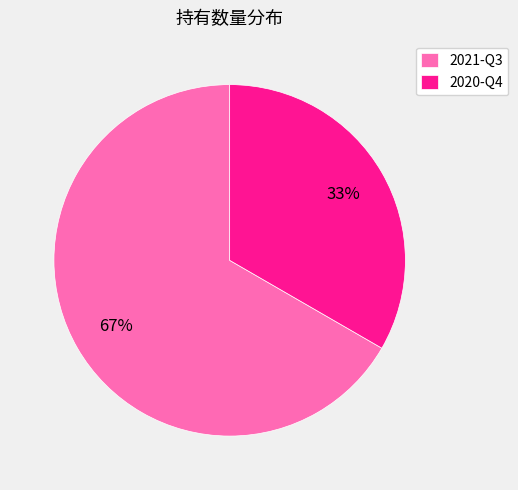

To the nearest percent, what portion does 2020-Q4 represent?

33%